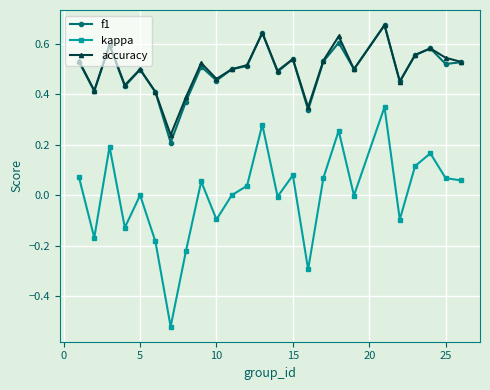

What are all the series names shown in the legend?

f1, kappa, accuracy